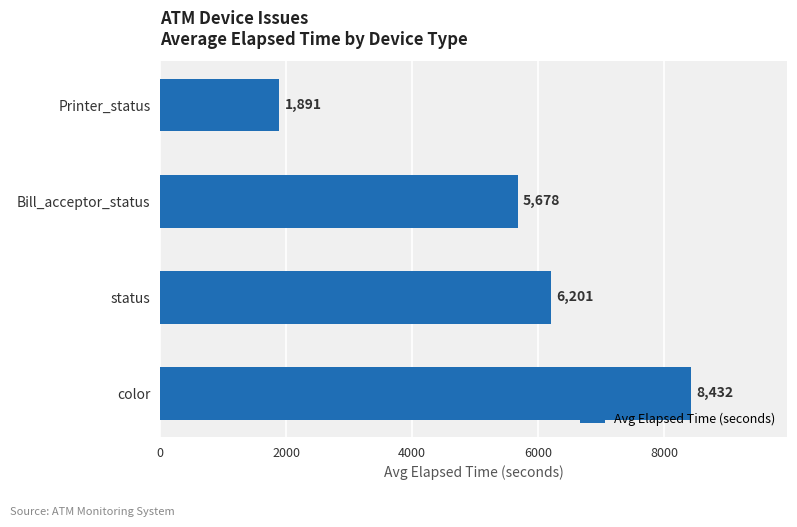

The value at color is 3276. True or false?

False